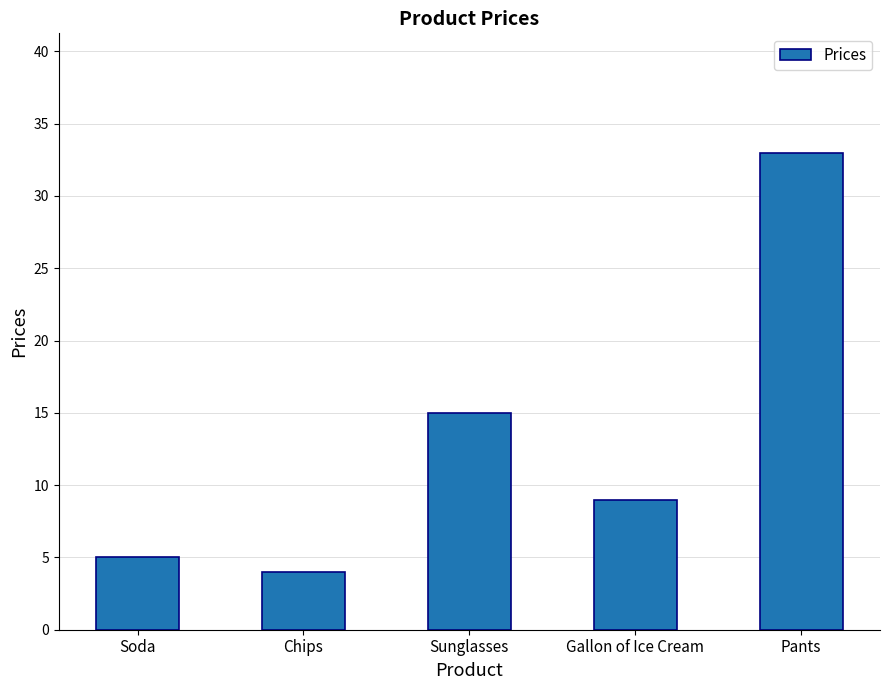

The chart shows a value of 8 at Soda. True or false?

False